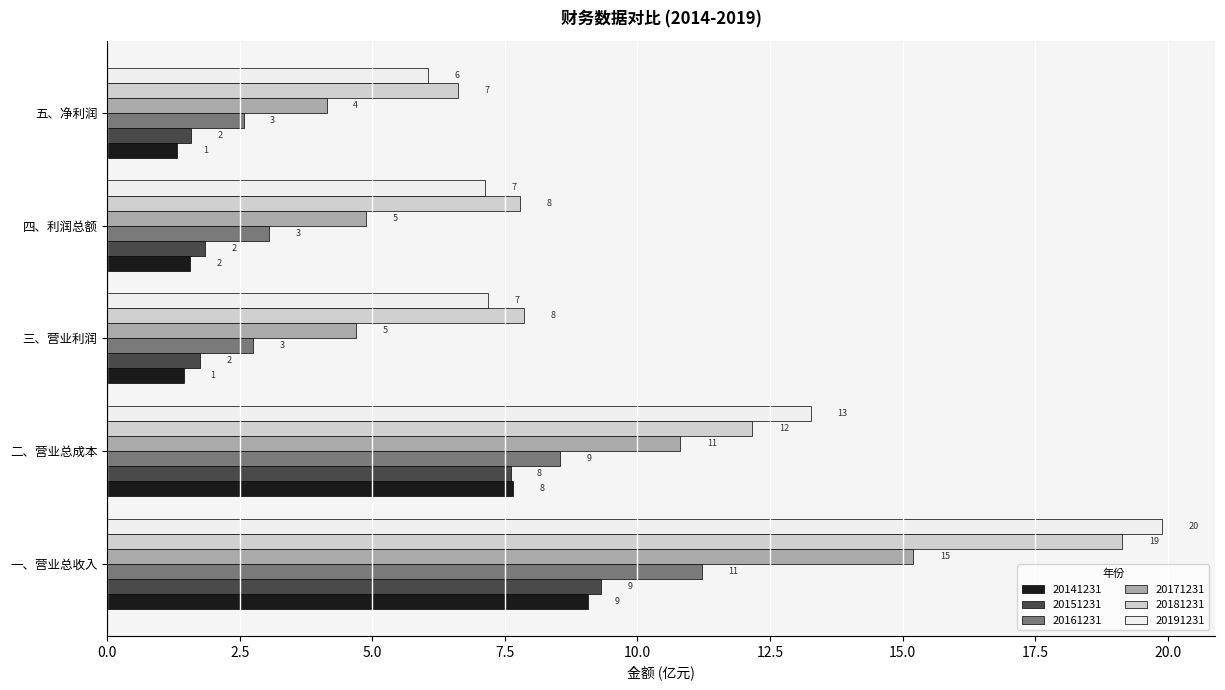

What are all the series names shown in the legend?

20141231, 20151231, 20161231, 20171231, 20181231, 20191231